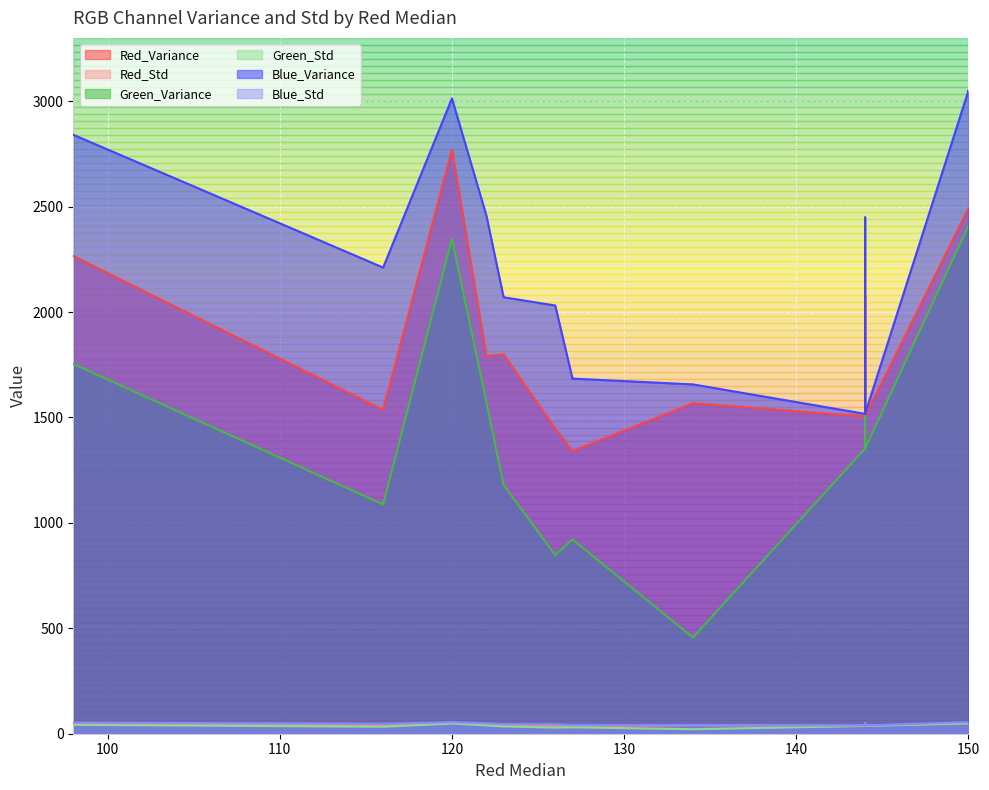

How many interior local valleys does the Blue_Variance series have?

3